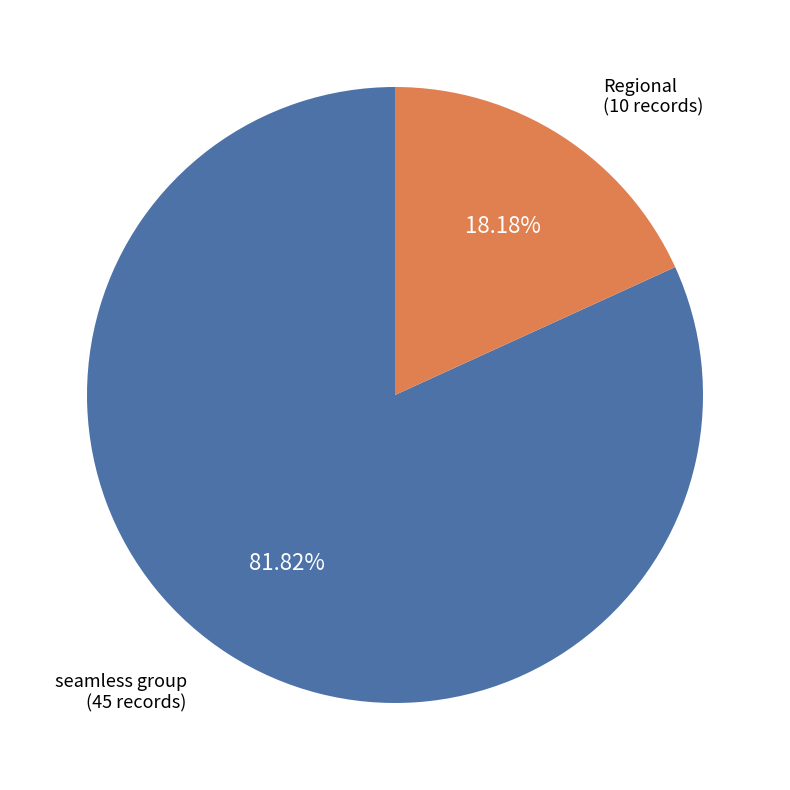

Is there a majority slice in this chart?

Yes